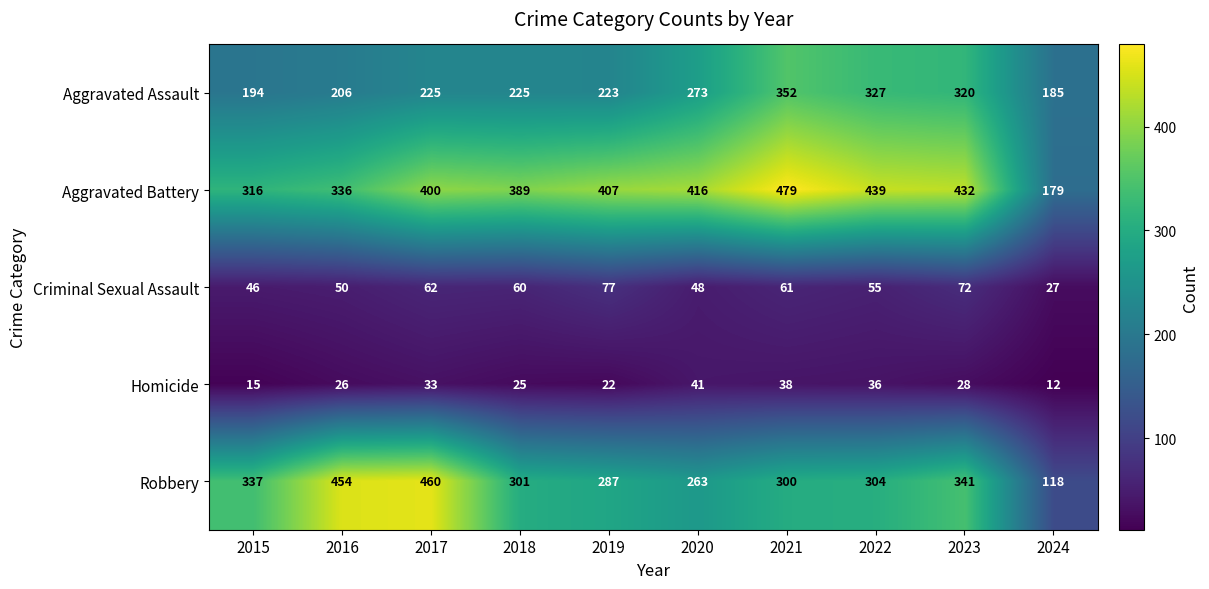

What is the difference between the maximum and minimum values in the Homicide series?

29